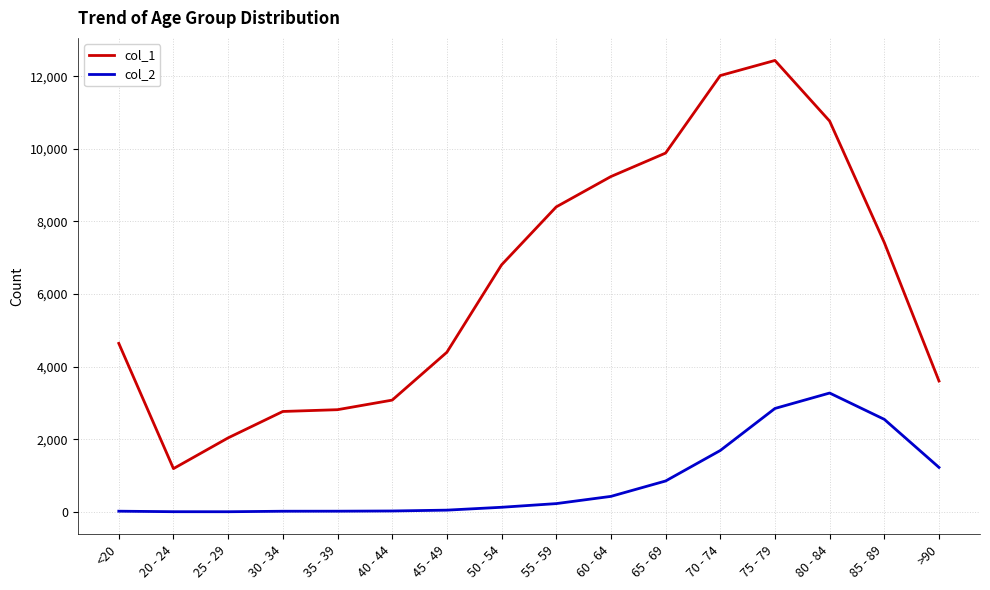

Which series has the widest spread of values?

col_1